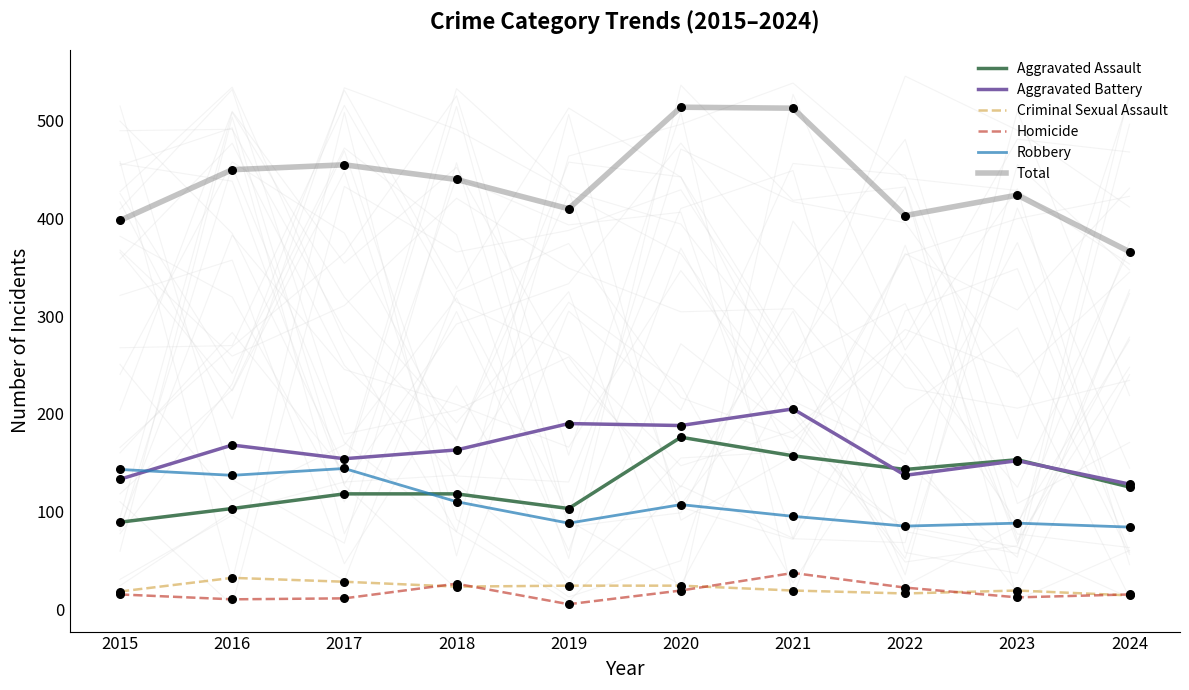

Is the value of Criminal Sexual Assault at 2018 greater than the value of Aggravated Battery at 2020?

No